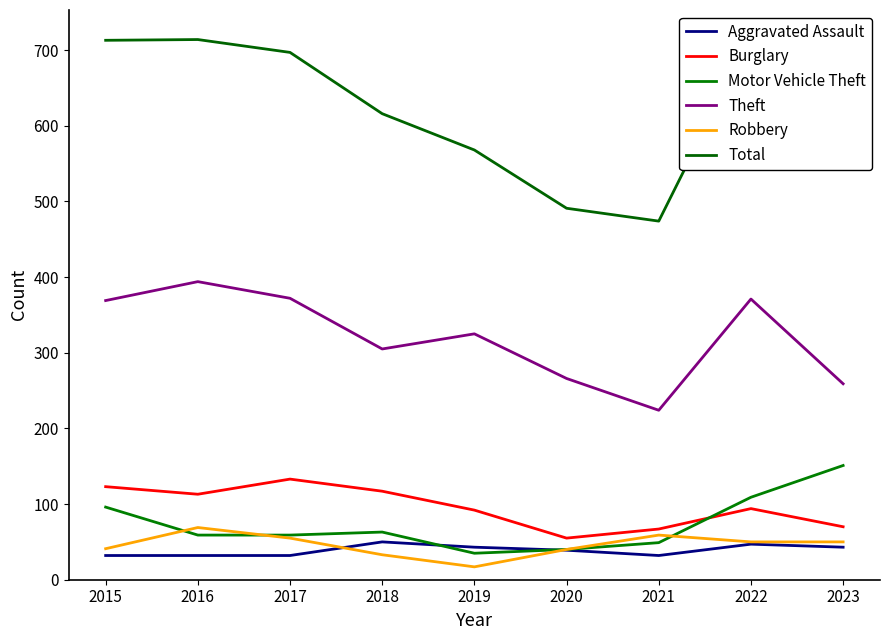

Reading left to right, extract all data points from this chart.

Aggravated Assault: 32	32	32	50	43	39	32	47	43
Burglary: 123	113	133	117	92	55	67	94	70
Motor Vehicle Theft: 96	59	59	63	35	40	49	109	151
Theft: 369	394	372	305	325	266	224	371	259
Robbery: 41	69	55	33	17	40	59	50	50
Total: 713	714	697	616	568	491	474	718	612